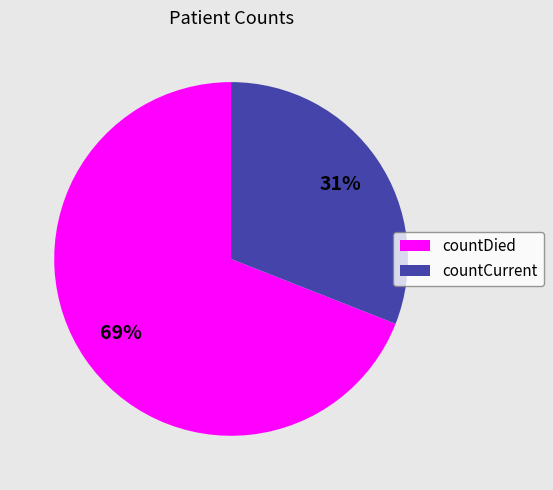

Approximately how many times larger is the value at countCurrent compared to countDied?

0.4